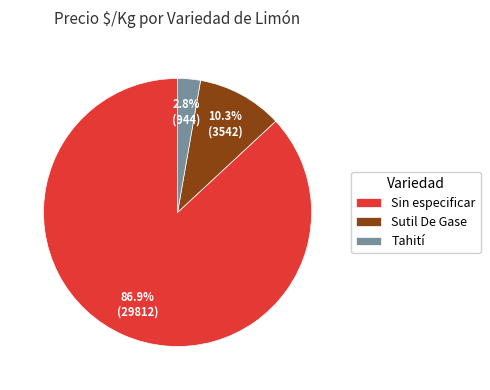

Count the number of slices in the pie.

3